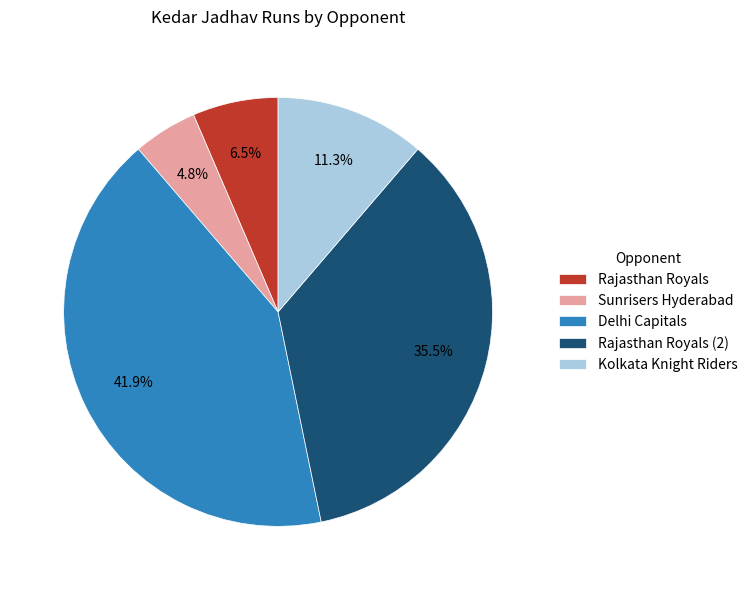

What is the largest slice in the pie chart?

Delhi Capitals